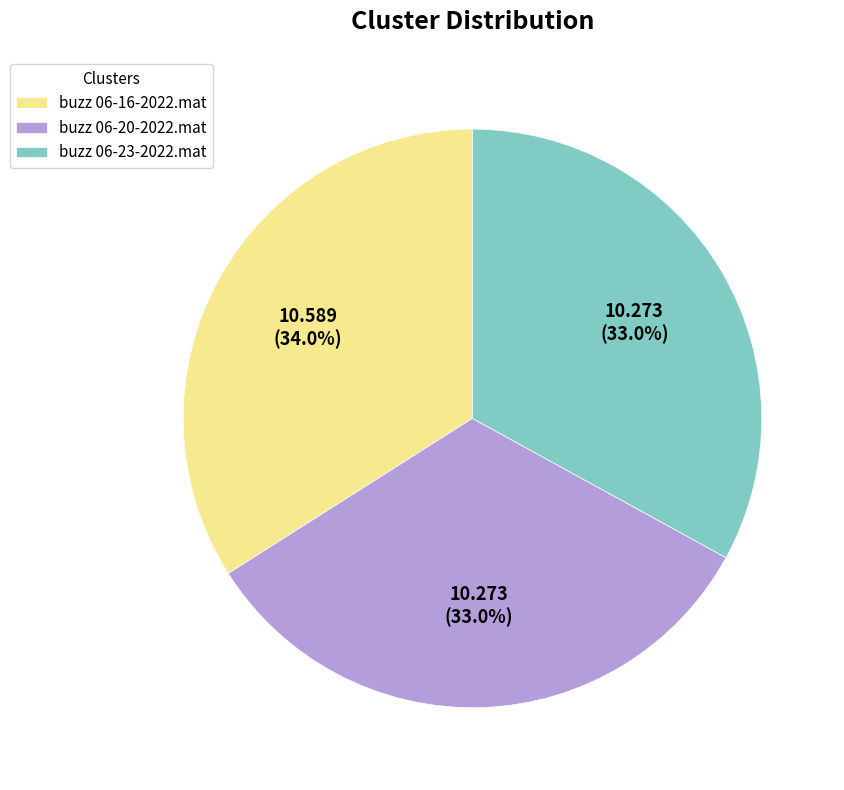

Which slice is the largest?

buzz 06-16-2022.mat